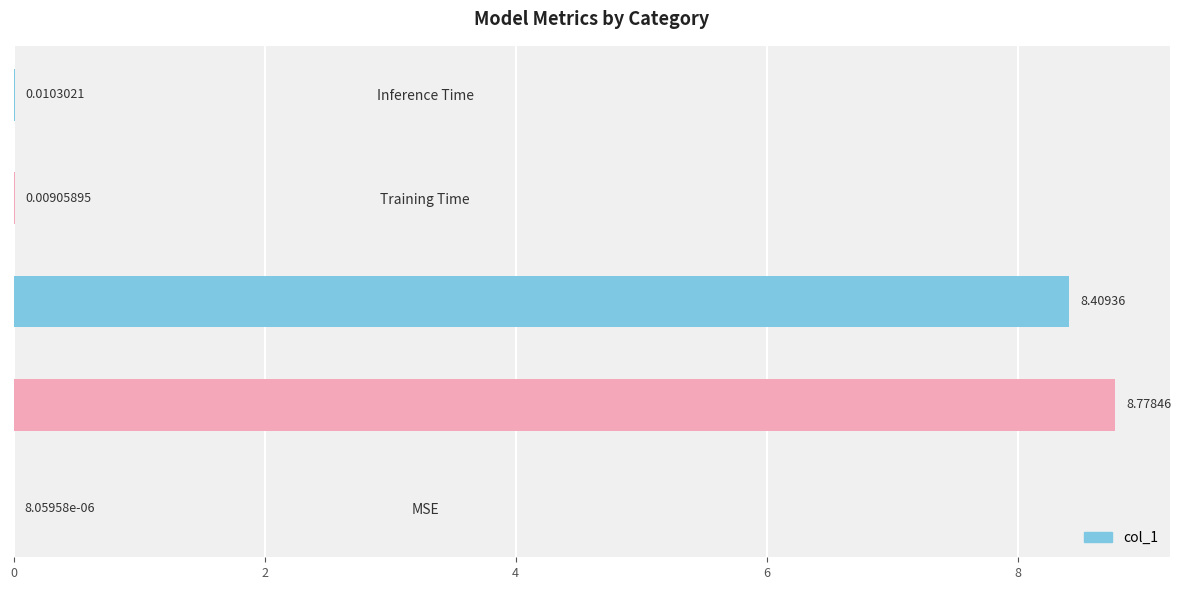

How many categories are shown in the chart?

5